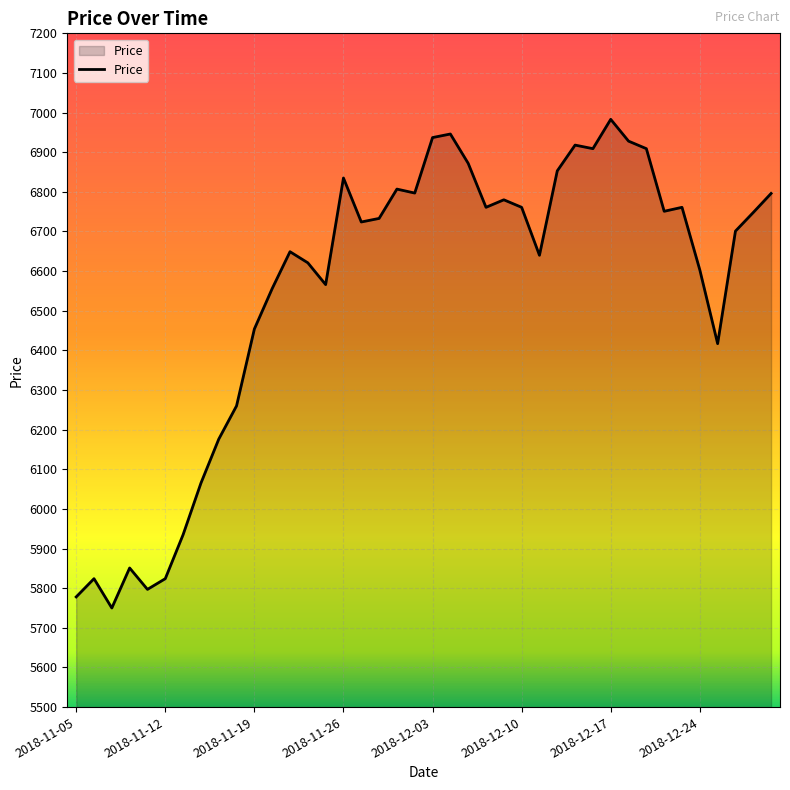

What is the minimum value shown in the chart?

5750